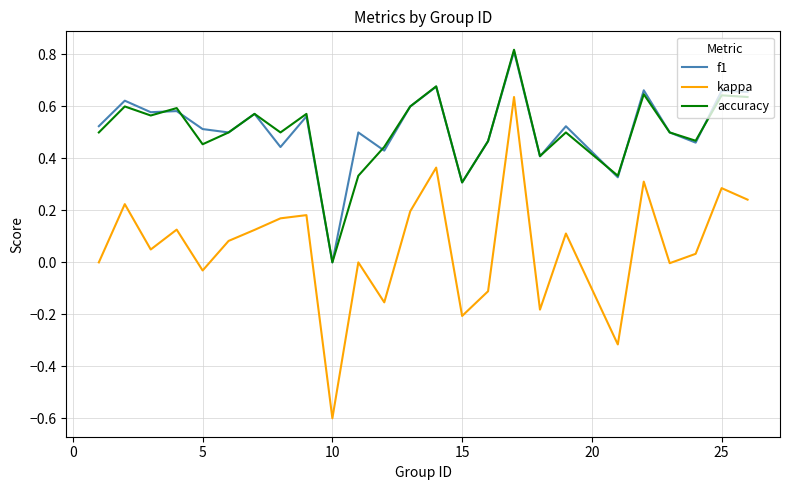

What is the lowest value of the kappa series?

-0.6